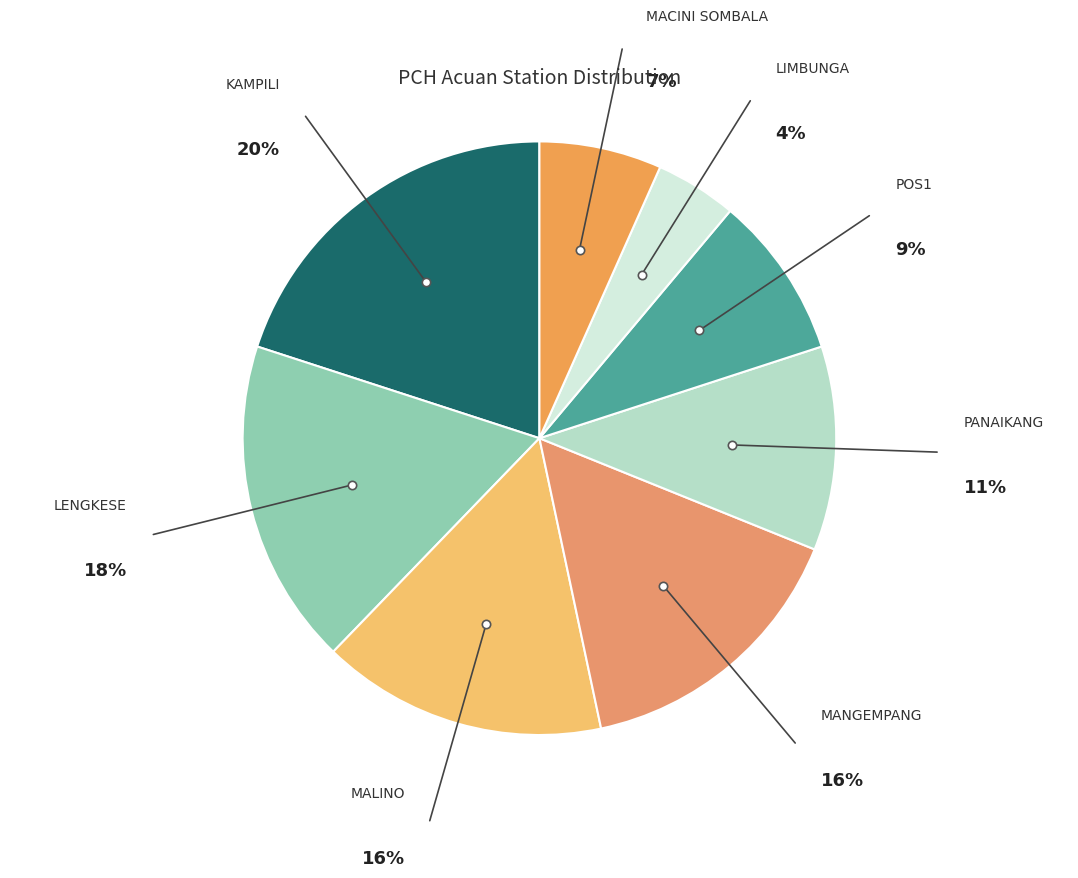

Is it true that MACINI SOMBALA is 7% of the pie?

True